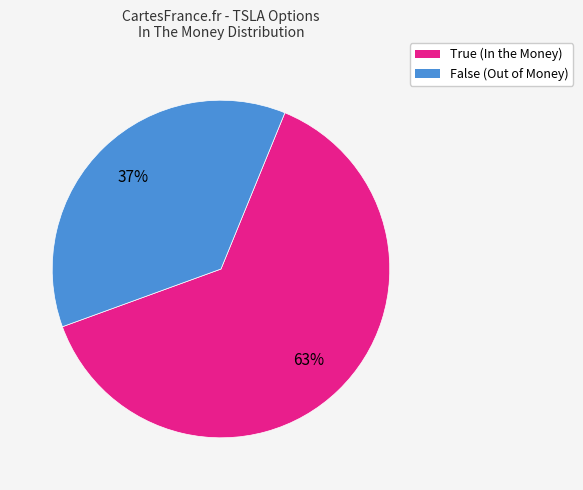

True or false: False accounts for 46% of the total.

False